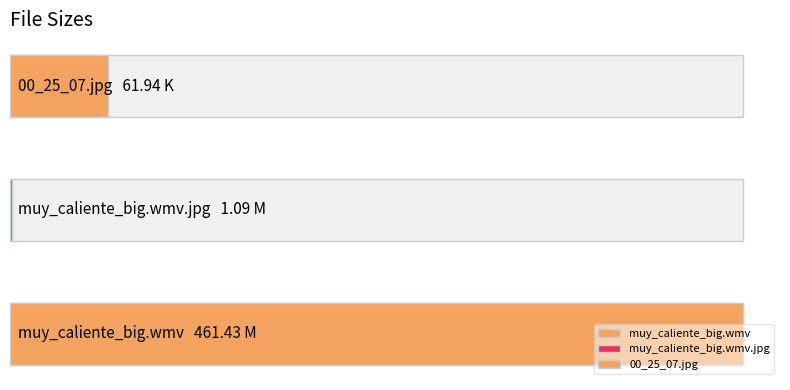

True or false: the data shows 632.1 at muy_caliente_big.wmv.

False